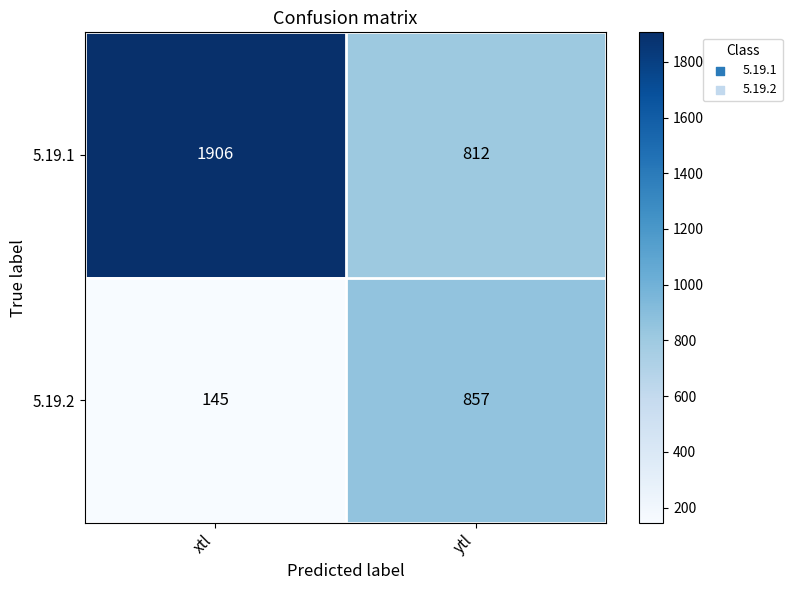

How many distinct data groups are displayed?

2